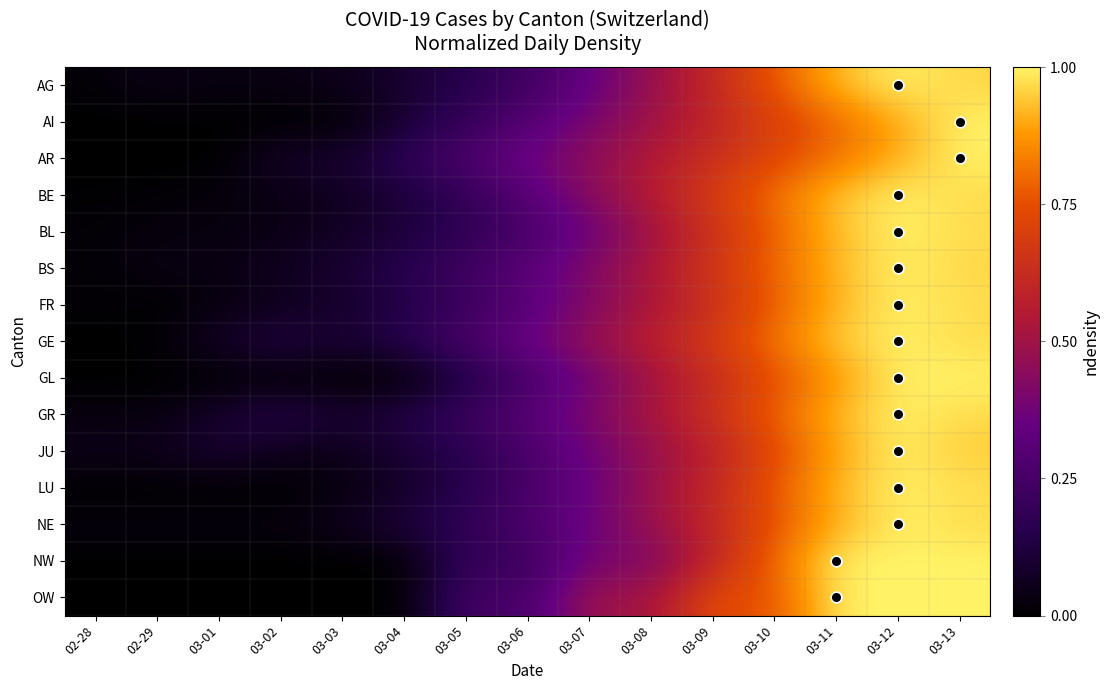

What is the spread (max minus min) of values at 03-07?

0.2